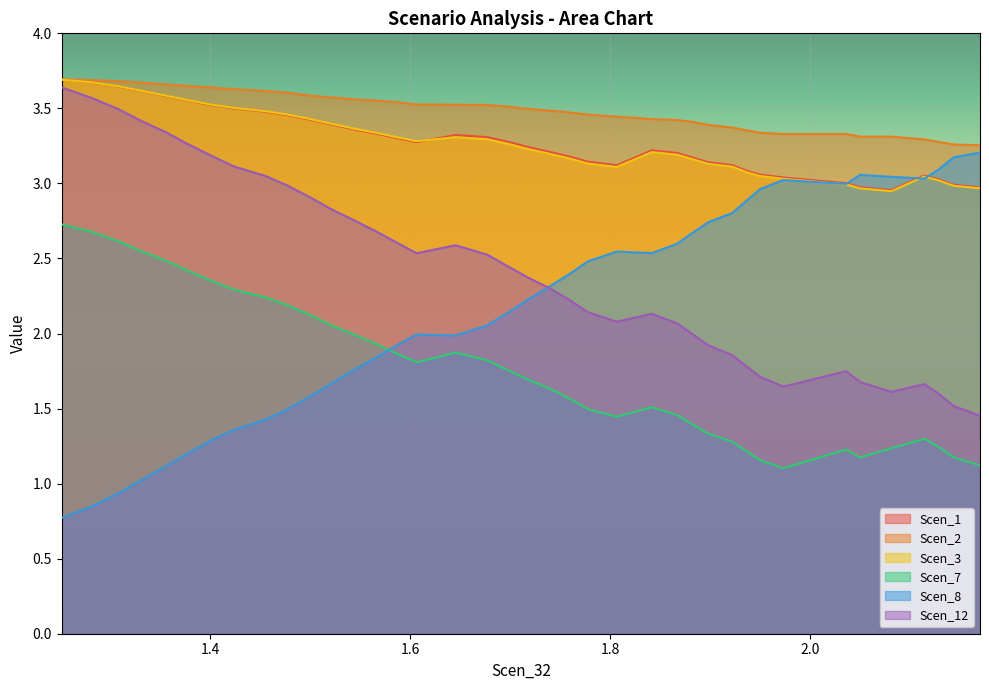

What is the lowest value of the Scen_7 series?

1.1